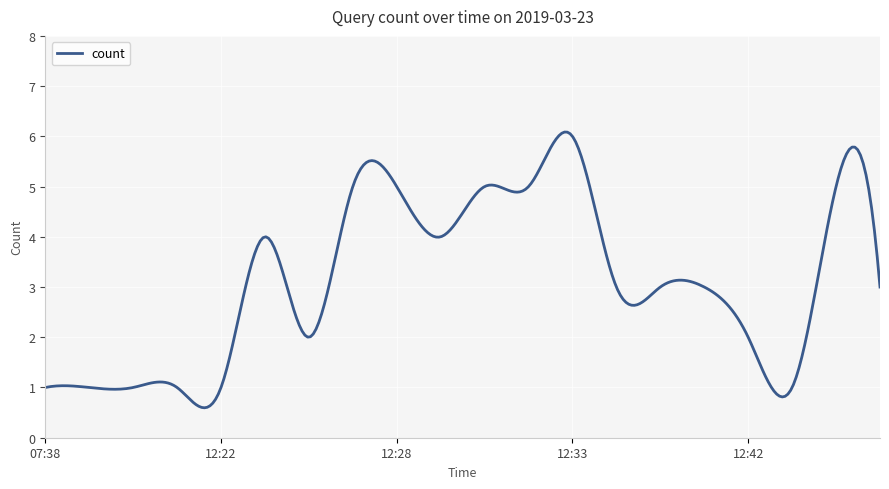

What is the difference between the maximum and minimum values?

5.5